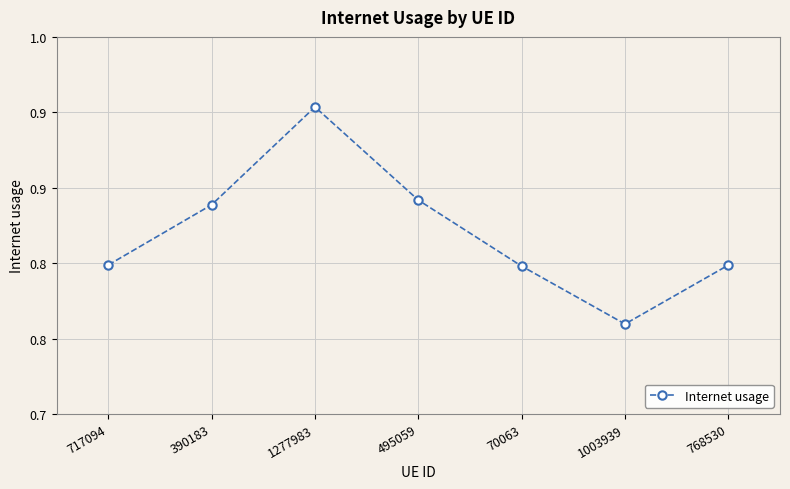

Is this an area chart (filled region under the line)?

No